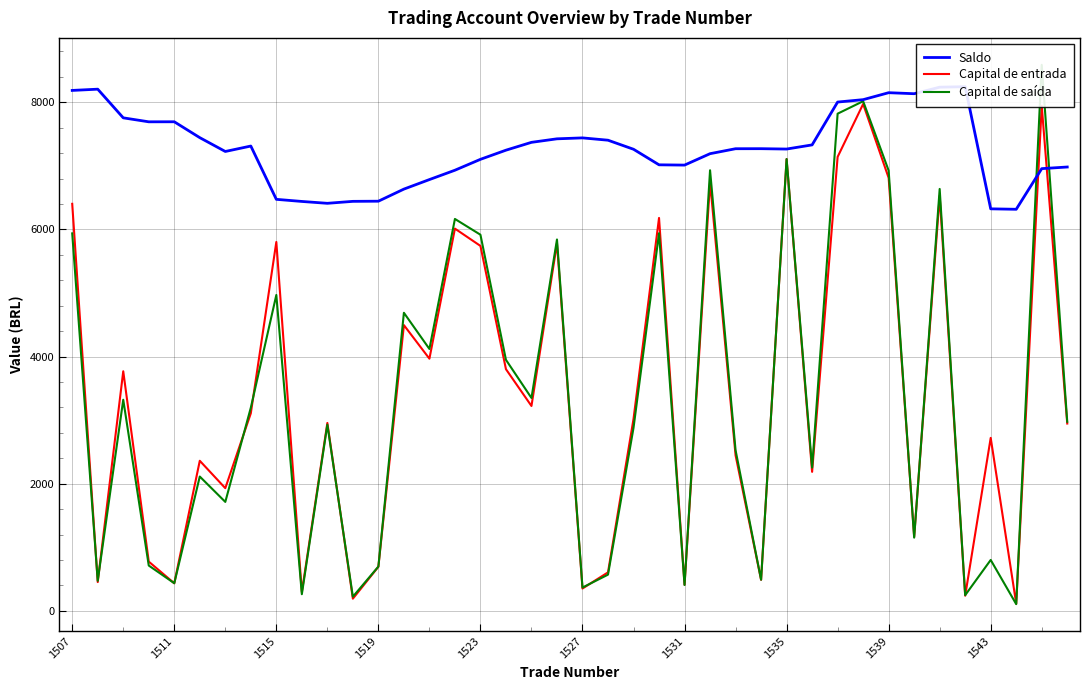

True or false: Capital de saída and Capital de entrada cross at least once.

True